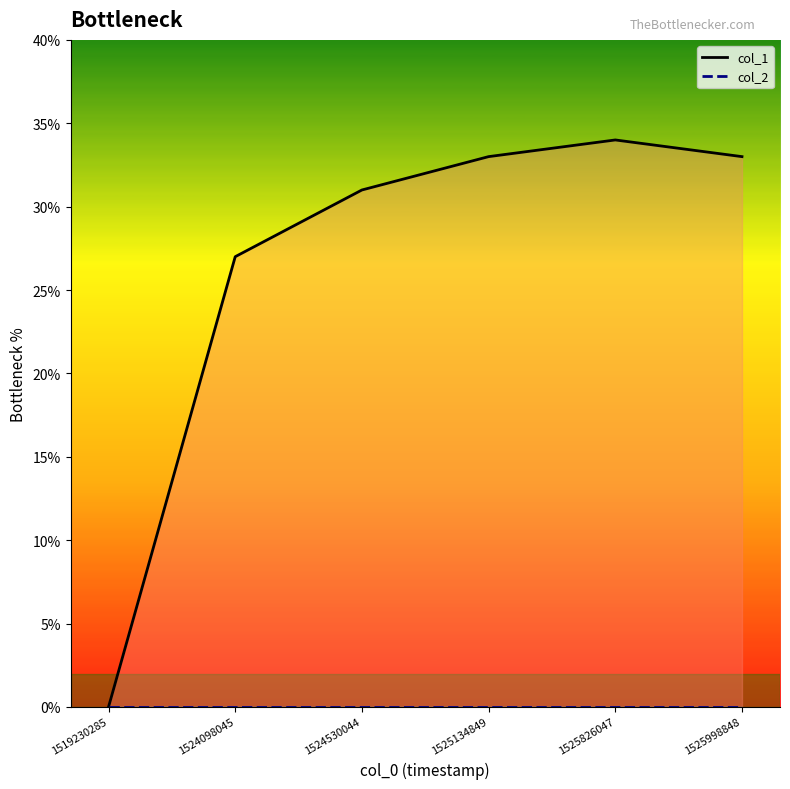

True or false: col_1 and col_2 cross at least once.

False